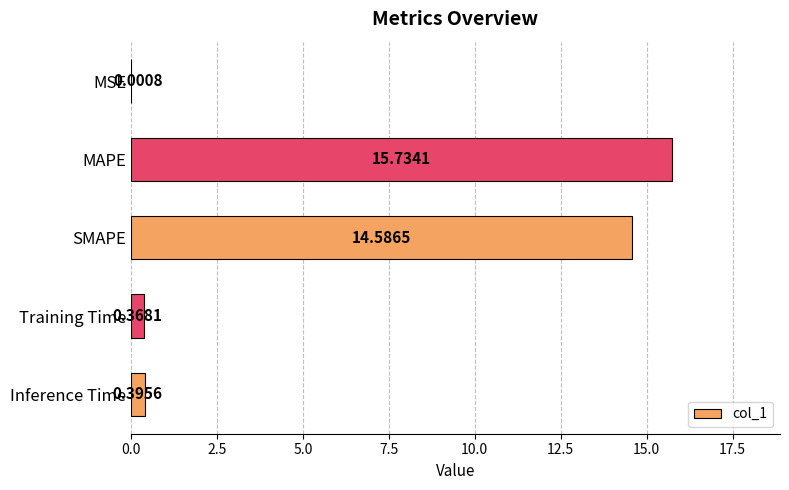

Are the bars grouped side by side (vs. stacked)?

No